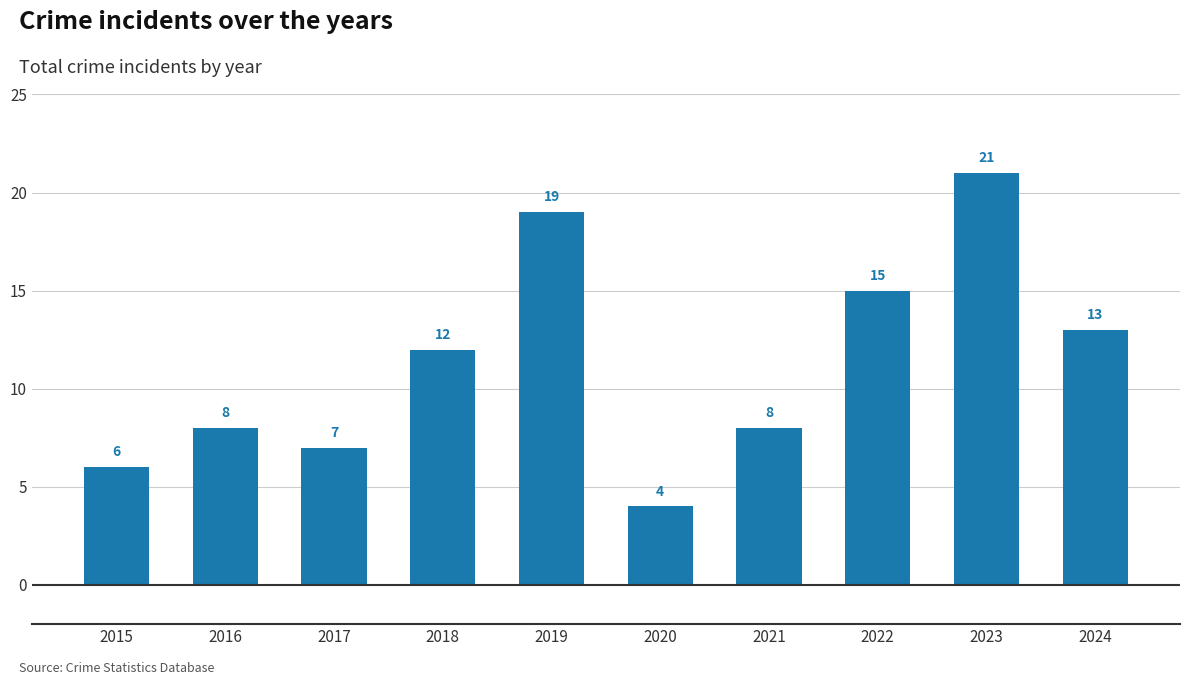

True or false: the data shows 31 at 2019.

False